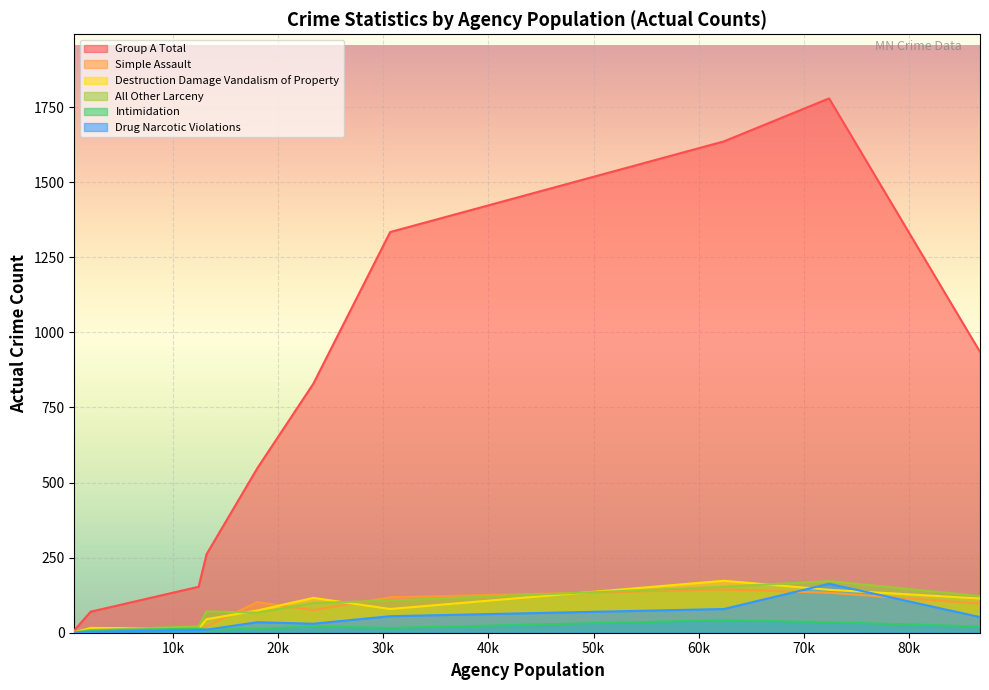

What is the difference between the Intimidation values at 62391 and 18029?

29